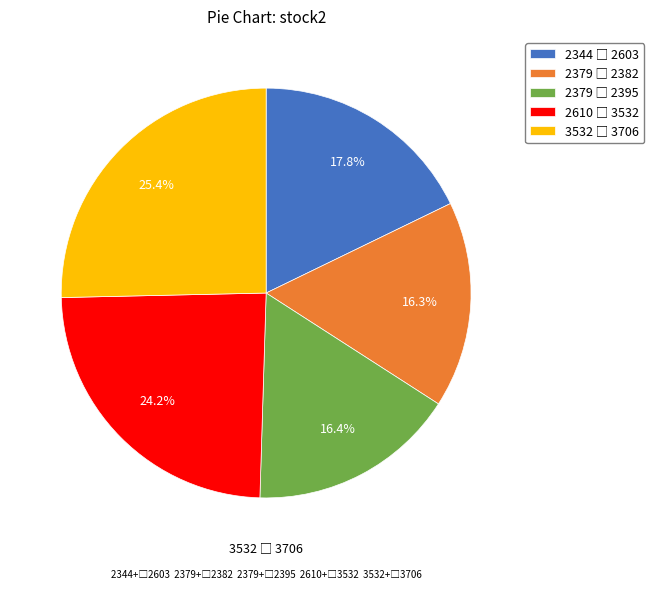

Is there a majority slice in this chart?

No